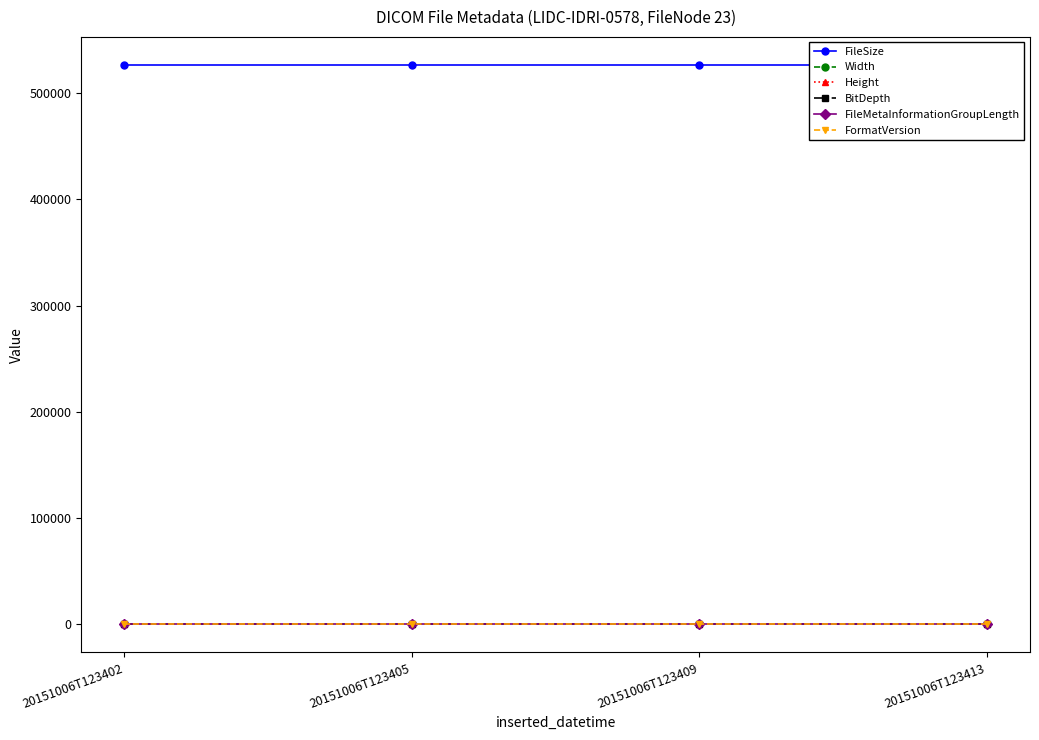

What is the approximate value of FileSize at 20151006T123402?

526404